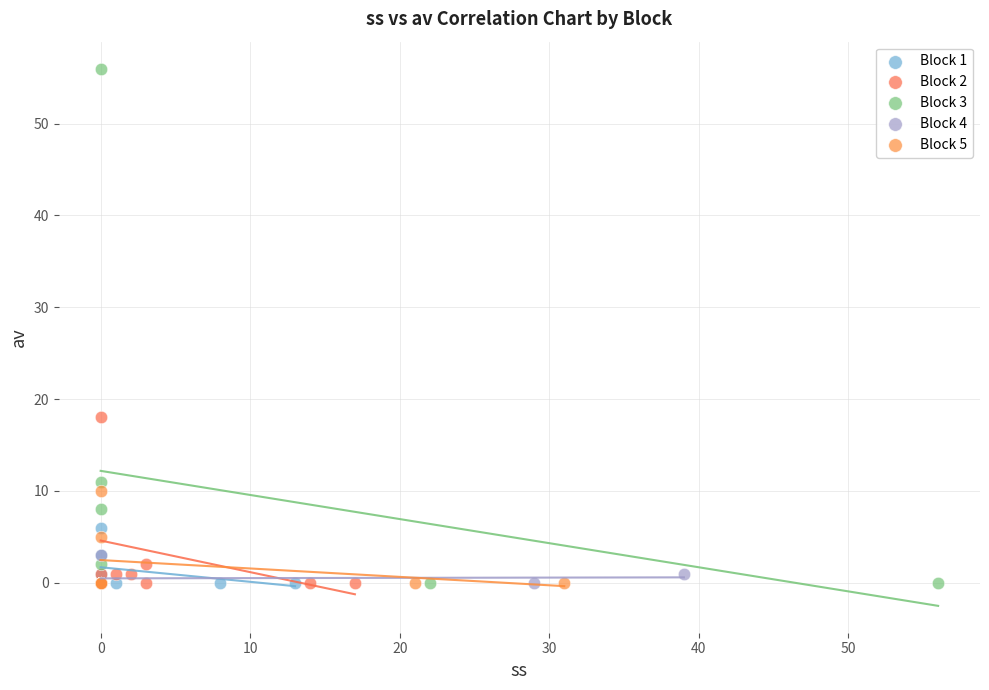

Which series has the largest Y range (max minus min)?

Block 3